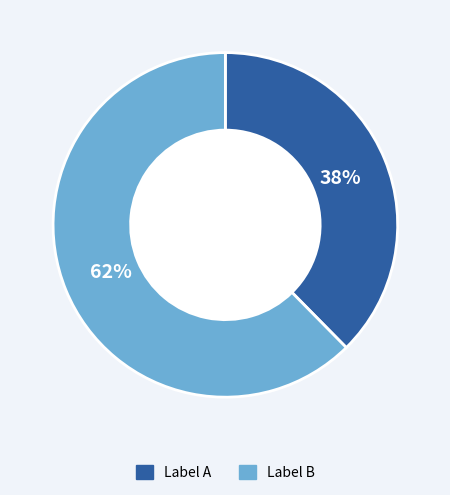

Is there any slice that represents more than half of the pie?

Yes